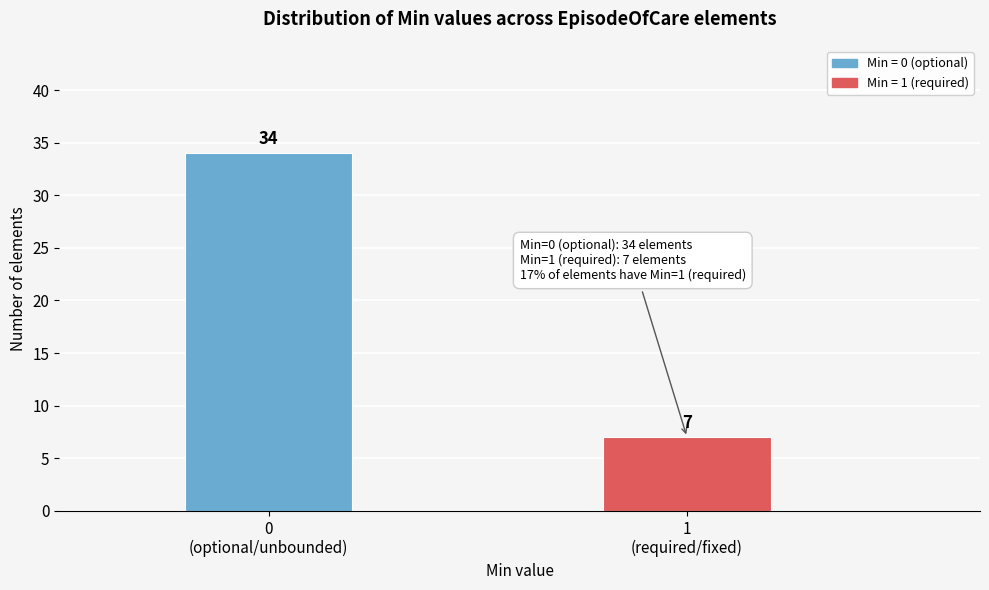

Reading left to right, transcribe all the data shown in this chart.

34	7